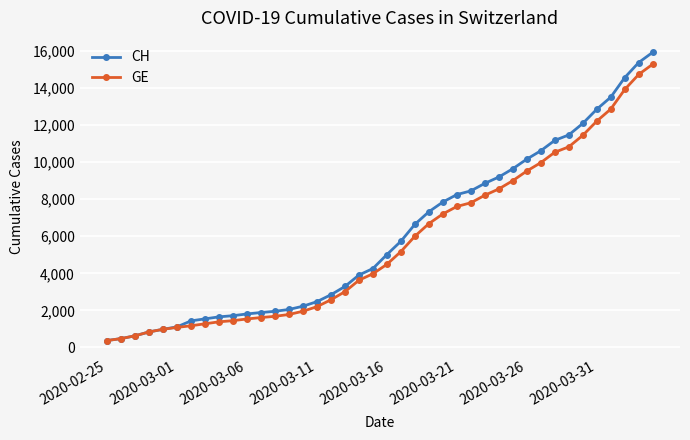

What is the value of the GE point at the 26th from the left?

7607